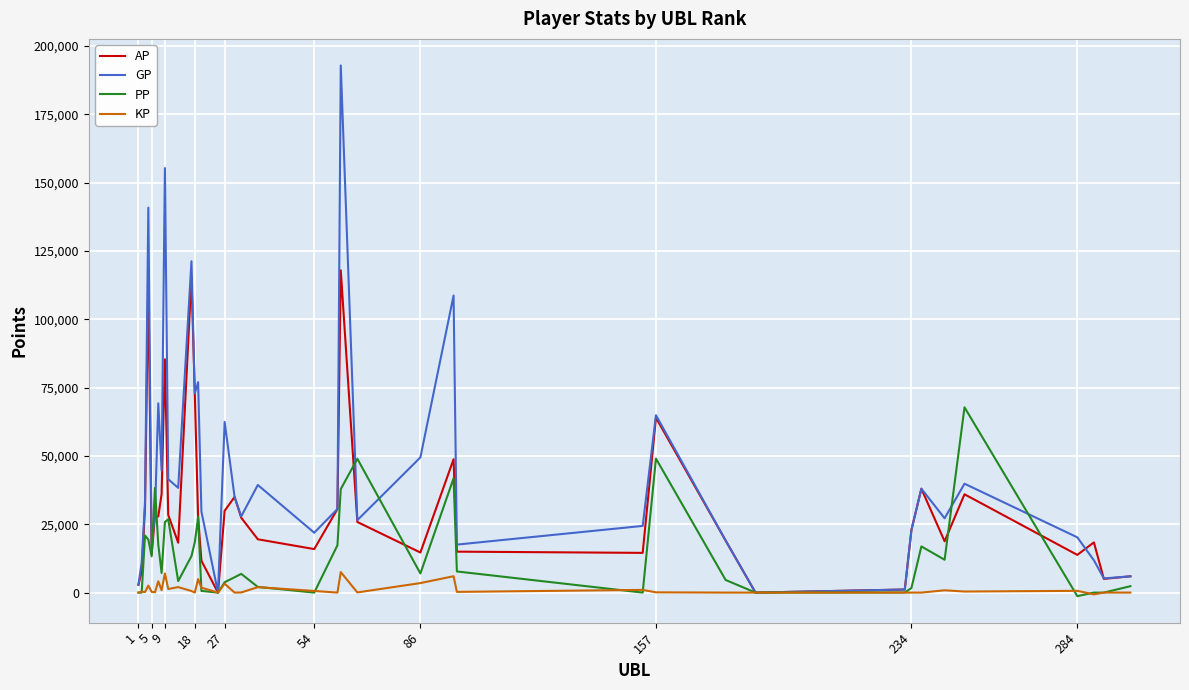

How many distinct data groups are displayed?

4